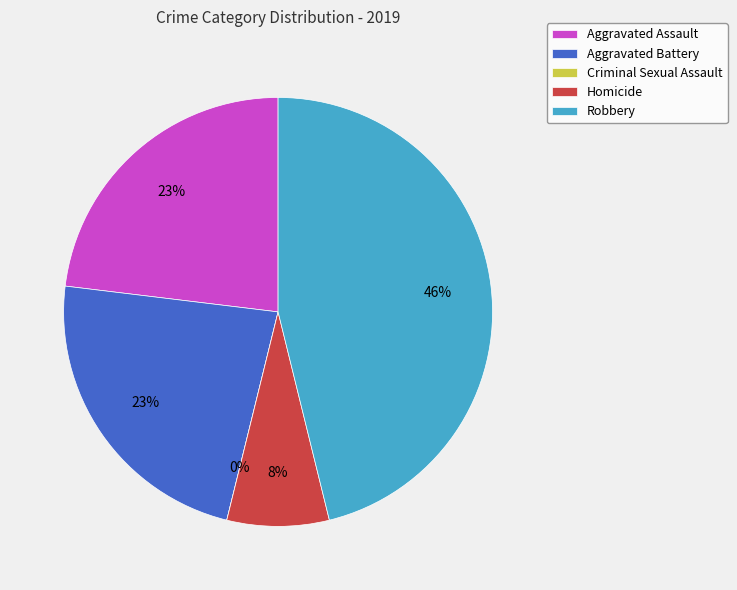

To the nearest percent, what is the combined percentage of Aggravated Battery and Robbery?

69%